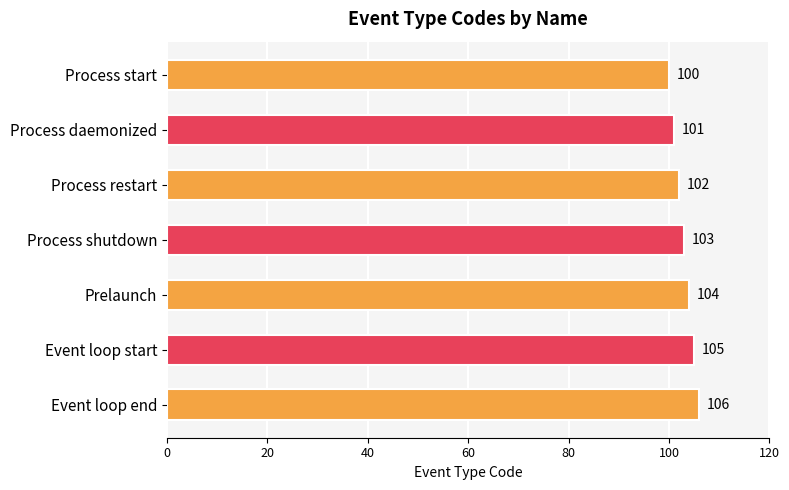

Reading top to bottom, what are all the values shown in this chart?

Process start=100	Process daemonized=101	Process restart=102	Process shutdown=103	Prelaunch=104	Event loop start=105	Event loop end=106